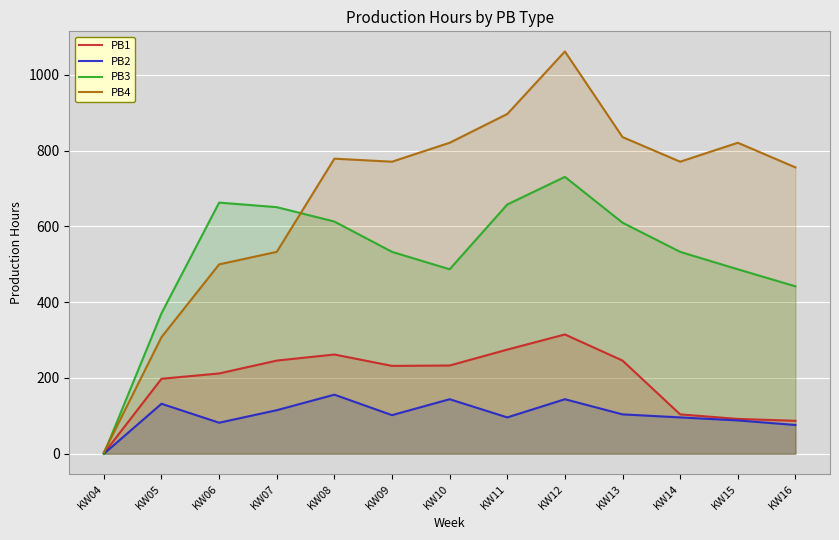

Between KW08 and KW10, which series saw the biggest shift?

PB3